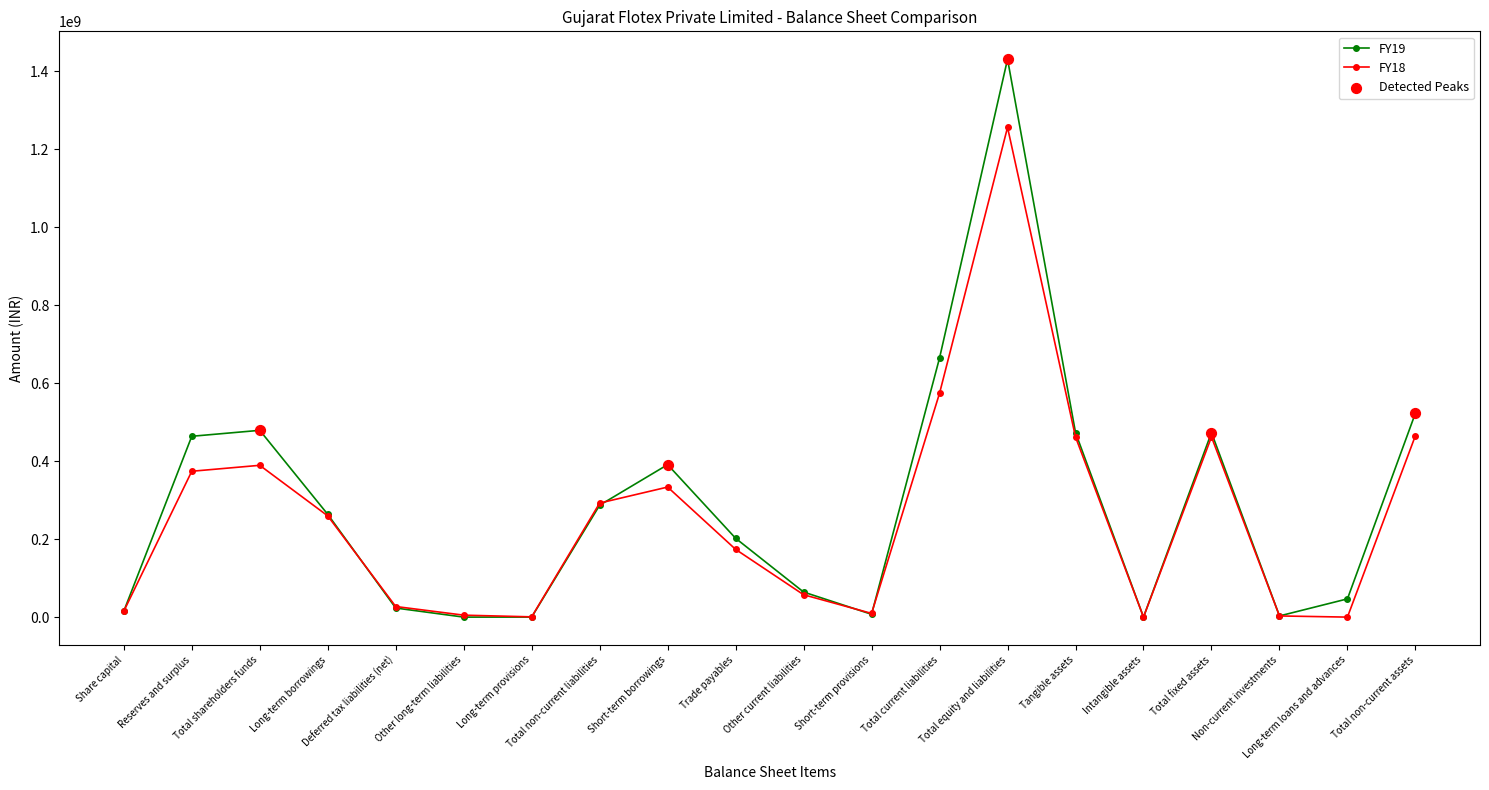

True or false: FY18 has more than 2 interior local peaks.

True